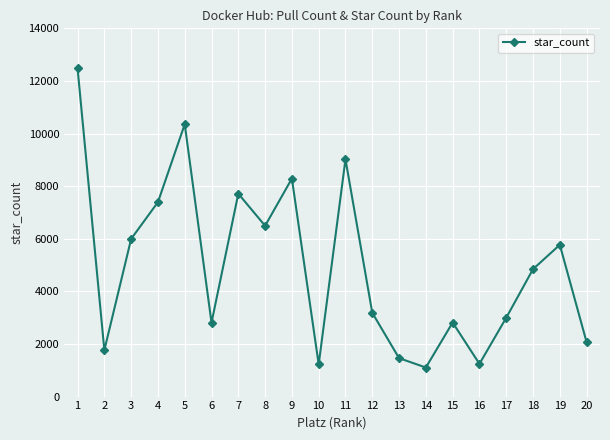

What is the value of the 20th point from the left?

2068